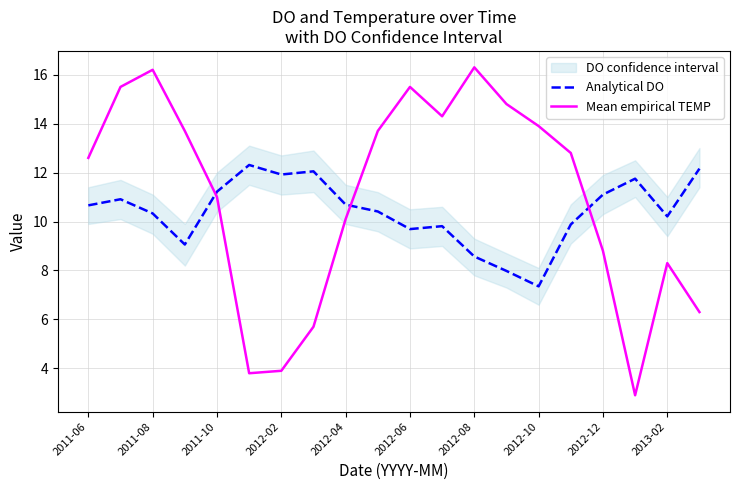

The value of Mean empirical TEMP at 2012-02 is 2.7. True or false?

False